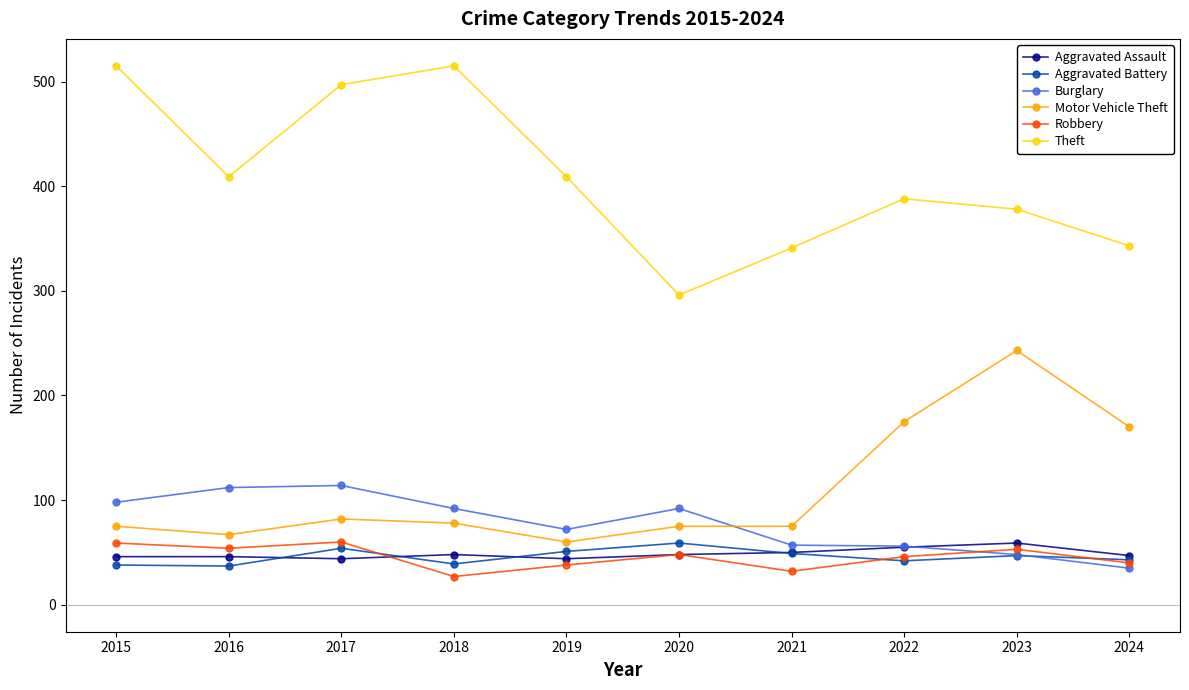

At which category does Aggravated Battery reach its first local peak?

2017